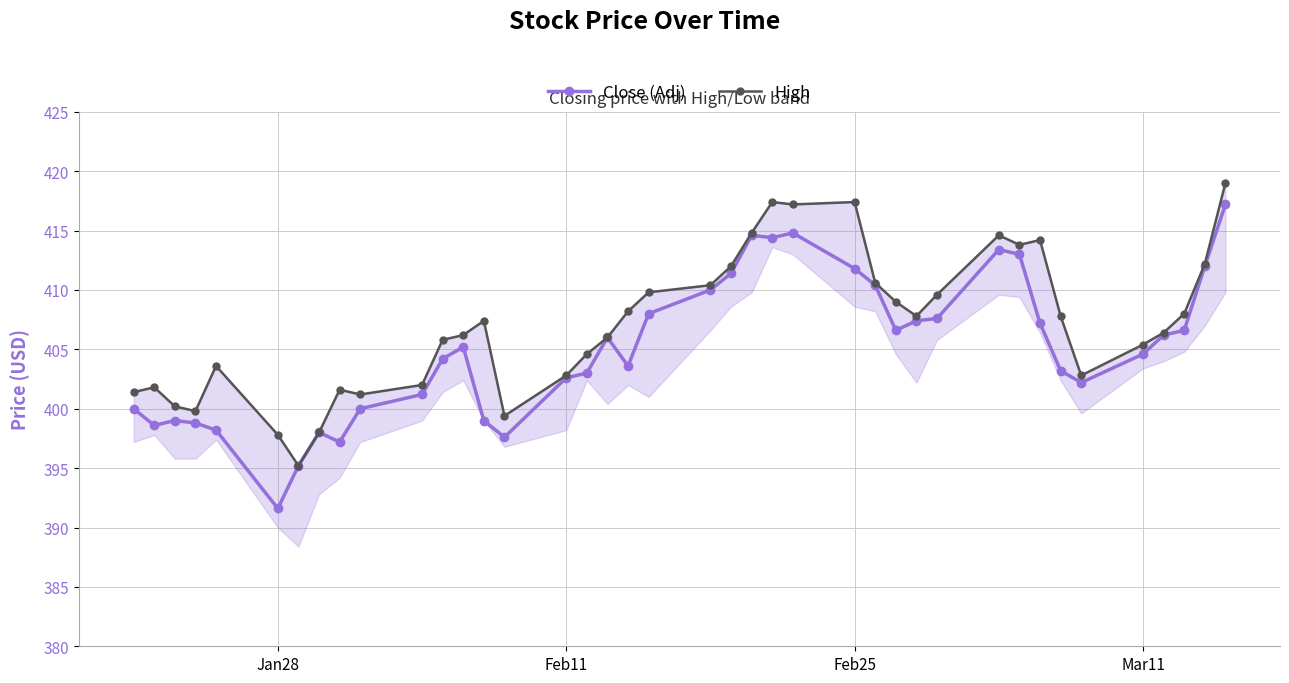

True or false: Close (Adj) has a value of 257.6 at Feb25.

False